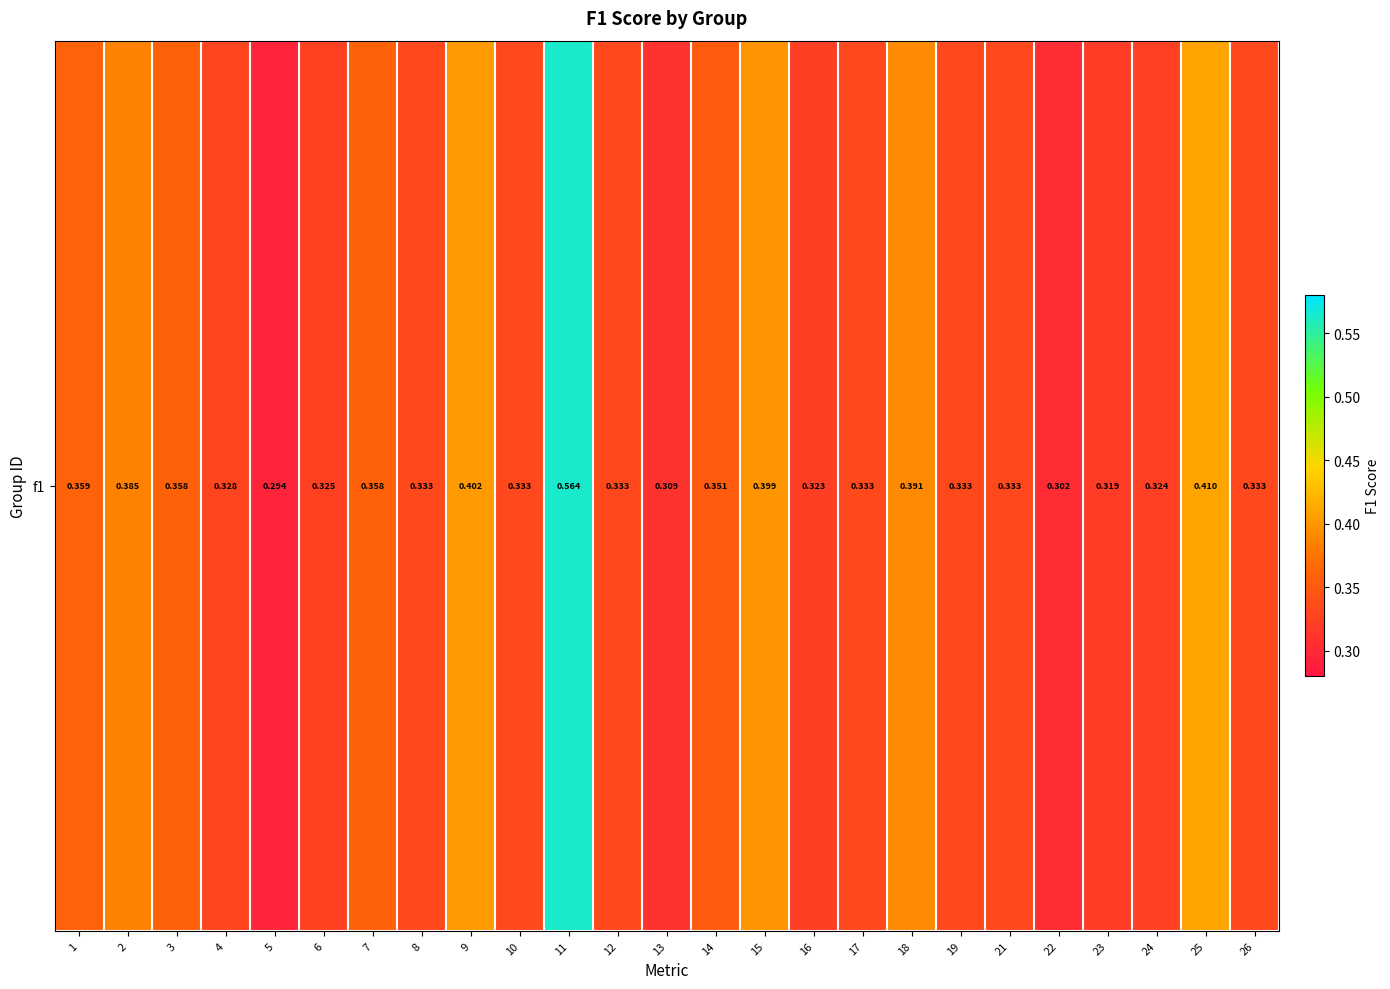

The value at 14 is 0.6. True or false?

False